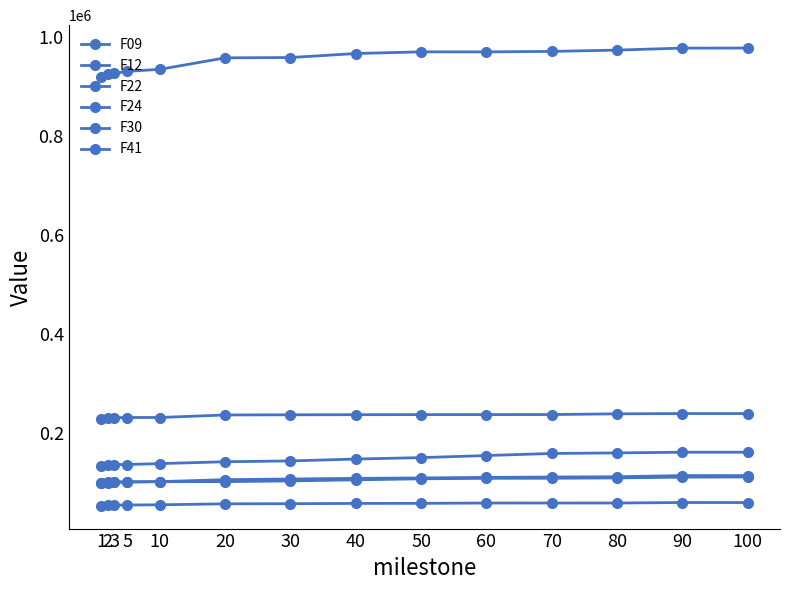

How many lines are shown in the chart?

6